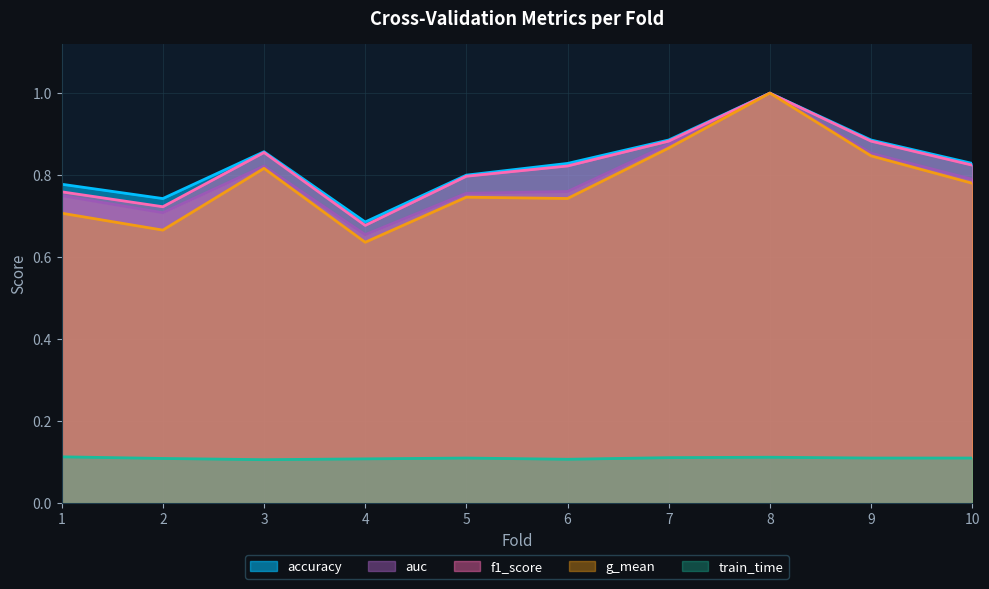

Which series has the widest spread of values?

g_mean